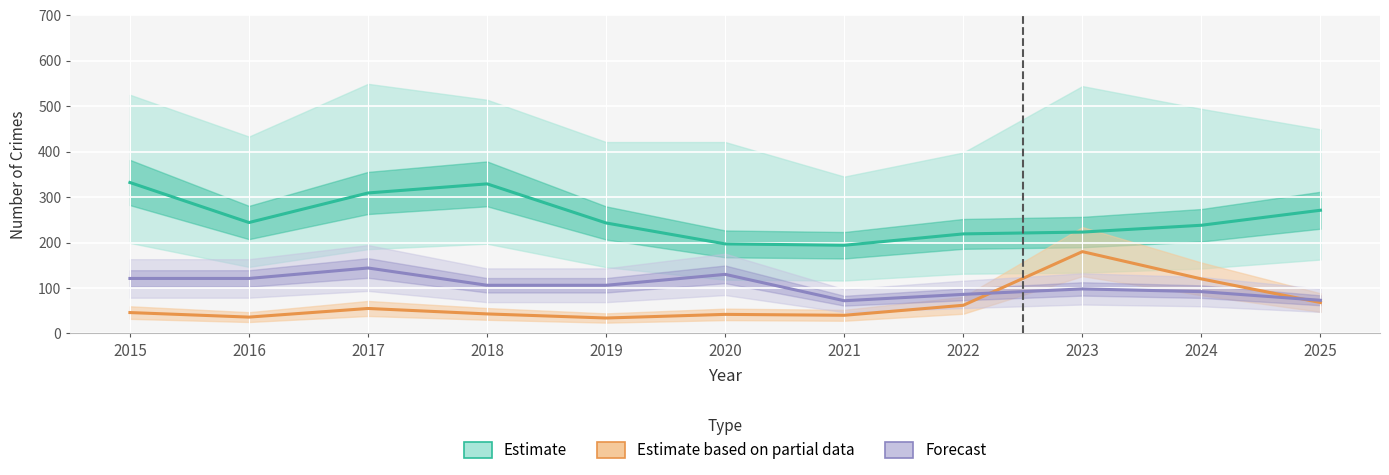

Reading right to left, extract all data points from this chart.

Estimate: 271	238	223	219	194	197	243	329	309	244	332
Estimate based on partial data: 68	120	180	62	40	42	34	43	55	36	46
Forecast: 73	92	98	86	72	130	106	106	144	121	121